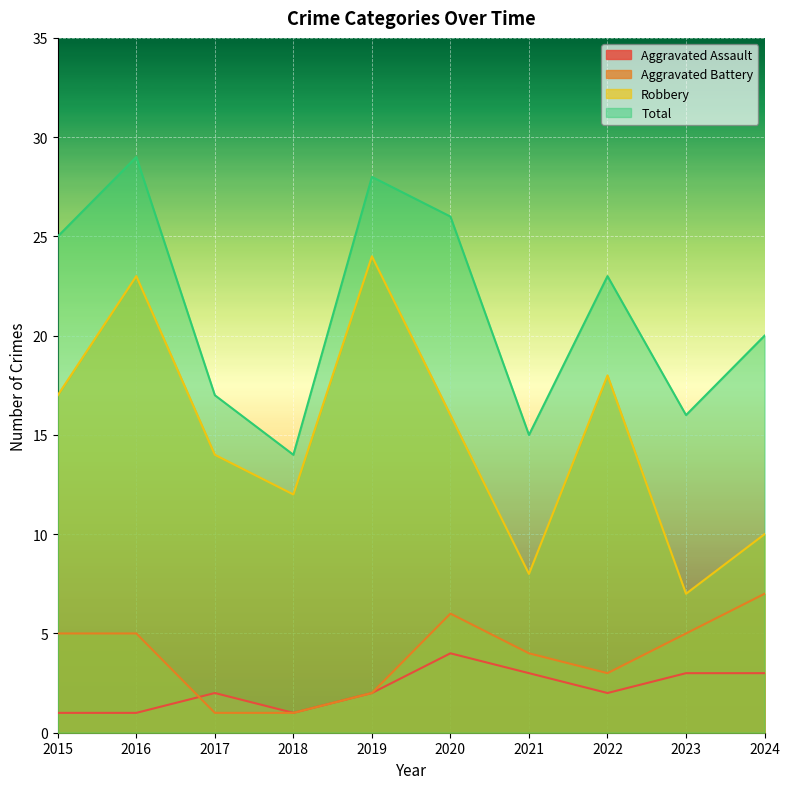

True or false: Aggravated Battery has more than 0 interior local peaks.

True